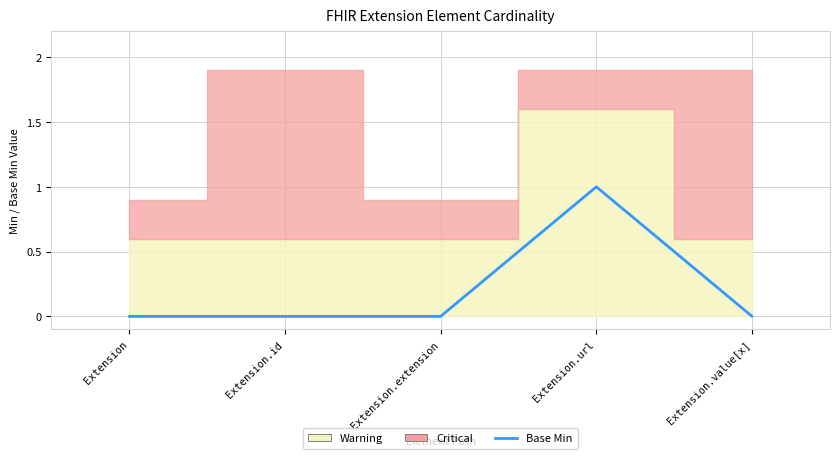

Which has a higher value, Extension or Extension.value[x]?

Extension